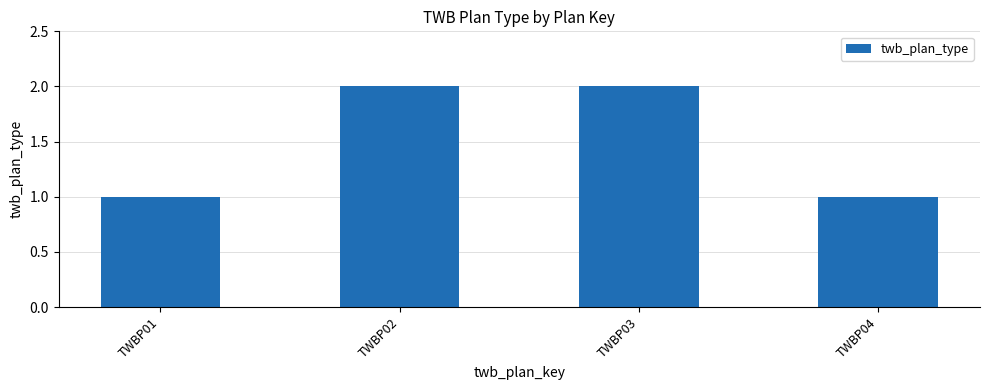

True or false: the data shows 3 at TWBP03.

False